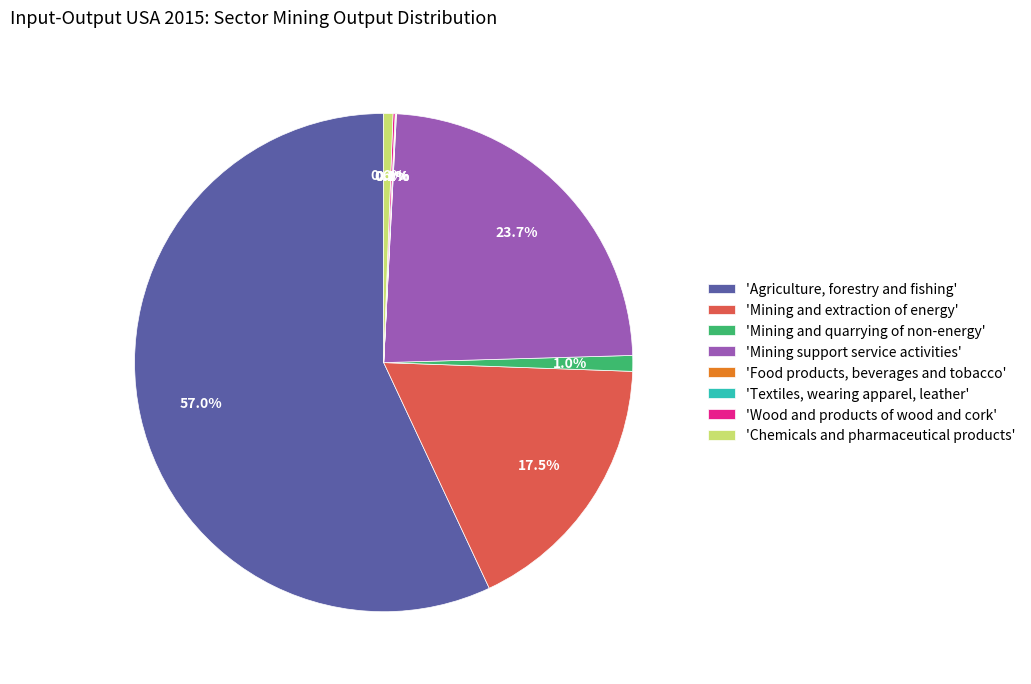

Which category has the biggest portion of the pie?

'Agriculture, forestry and fishing'